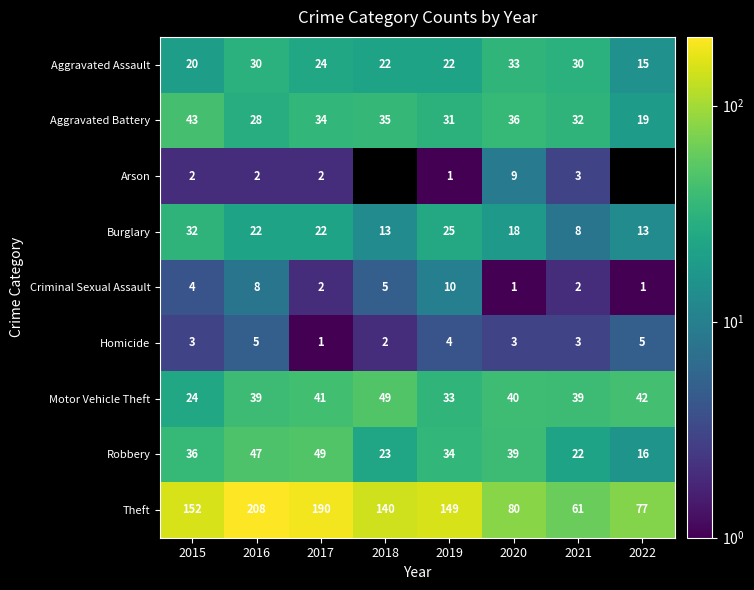

At which label does Aggravated Battery reach its minimum?

2022